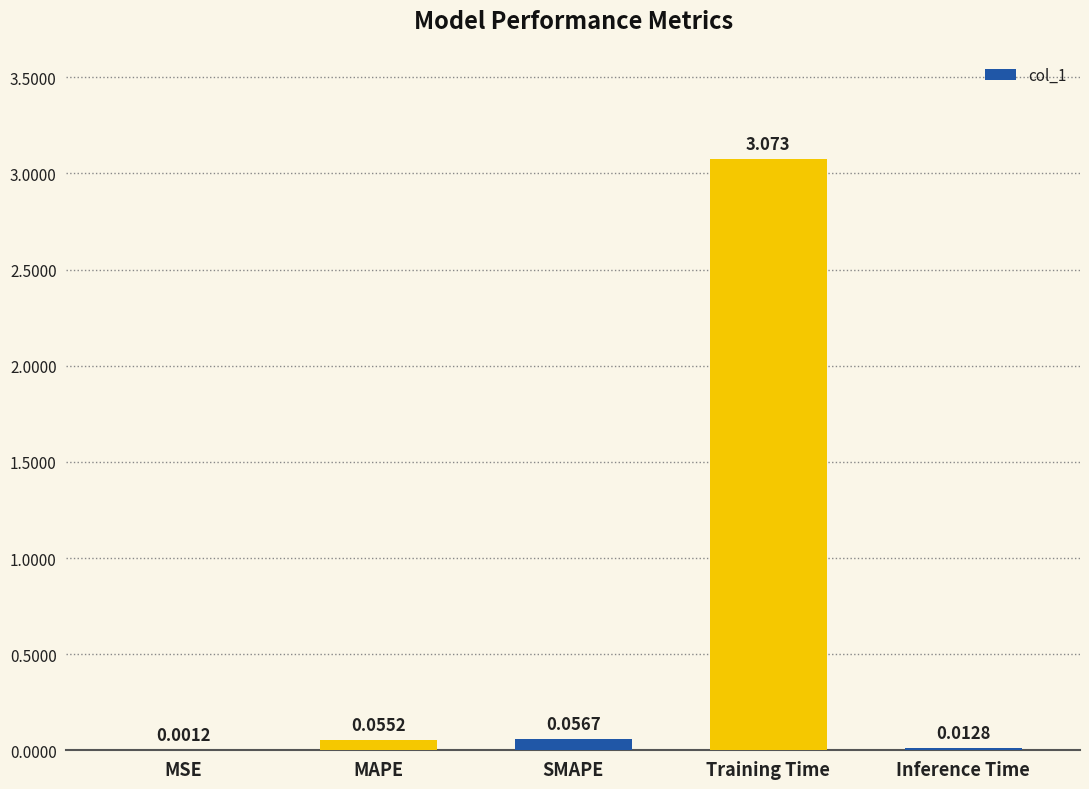

Which category has the highest value across all series?

Training Time